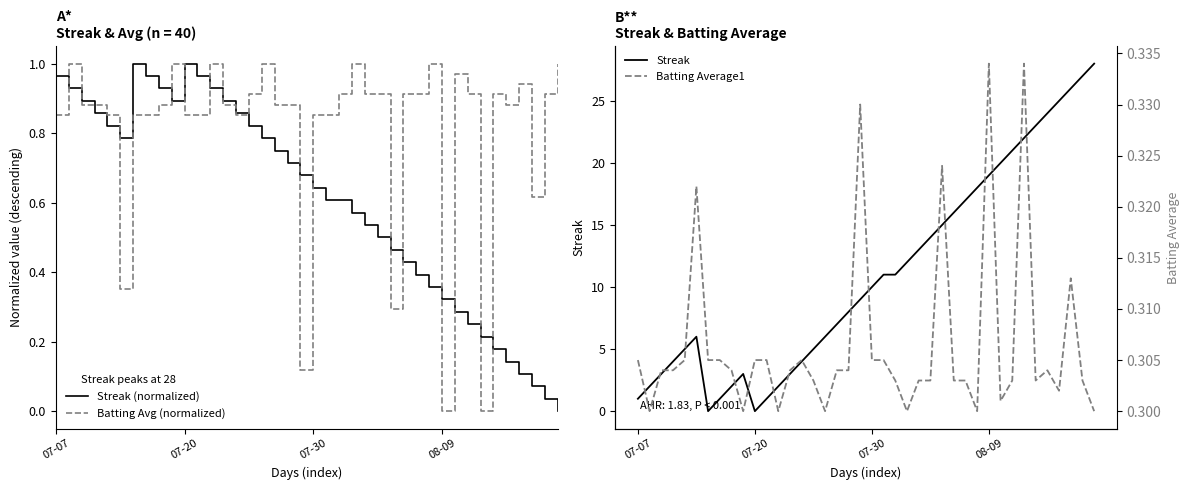

True or false: Streak and Batting Average1 intersect in this chart.

True